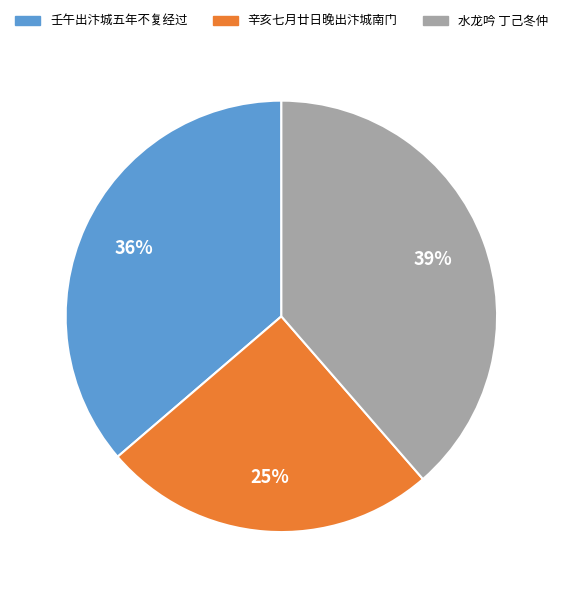

Count the number of slices in the pie.

3